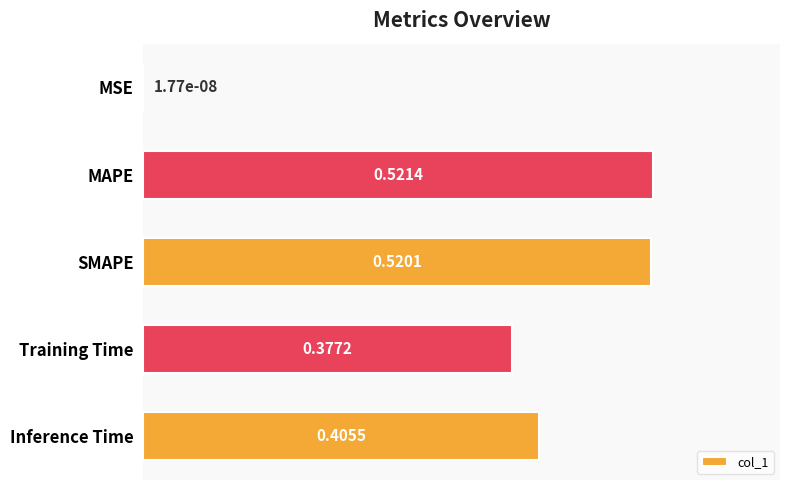

At which label is the value closest to 0?

MSE